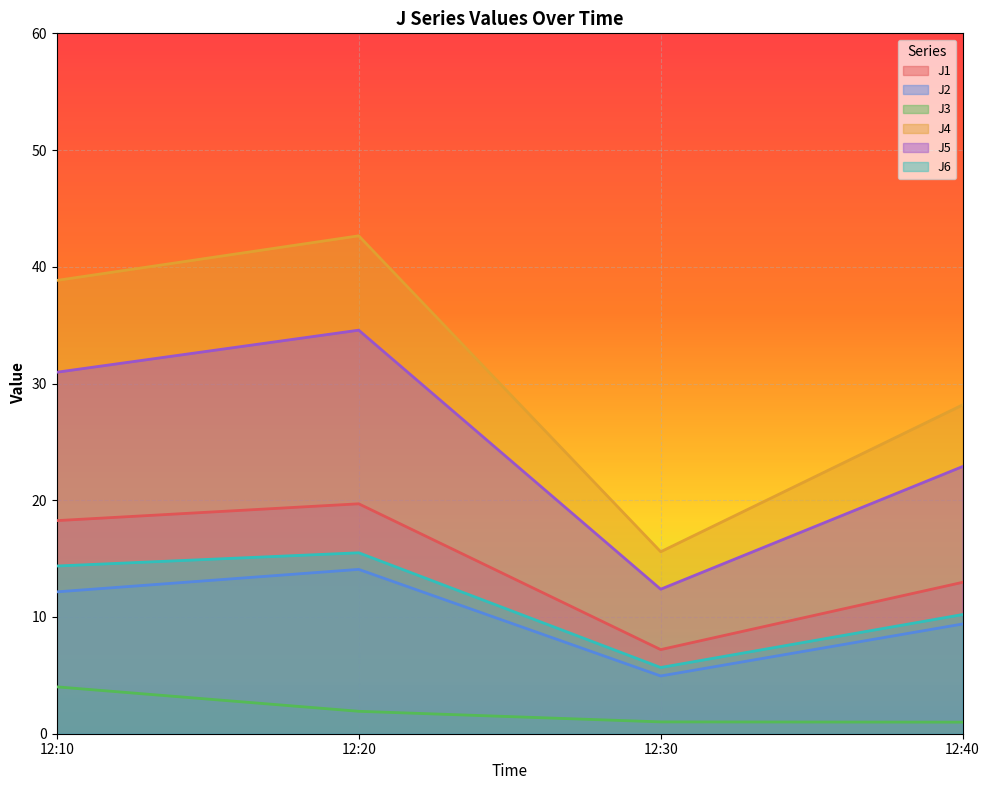

What is the difference between the highest and lowest values at 12:30?

14.6